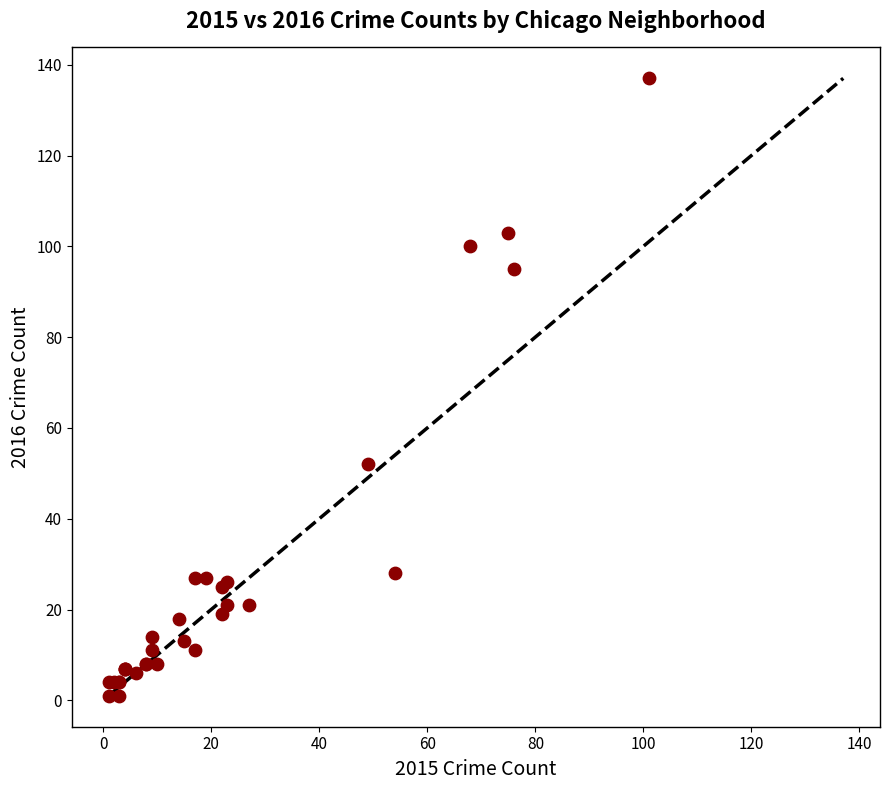

What Y value in the scatter plot is closest to 69?

52